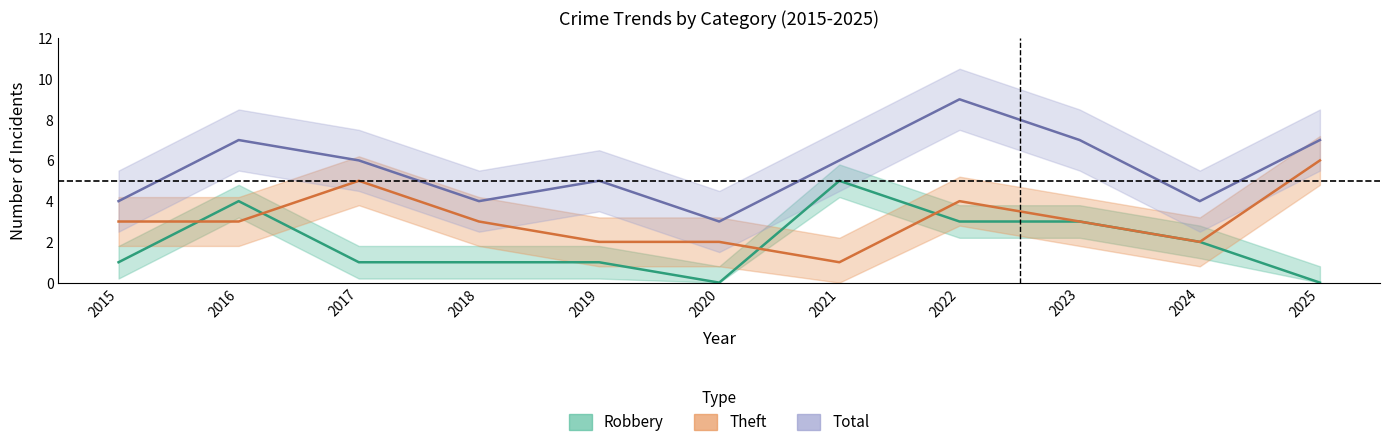

Is this an area chart (filled region under the line)?

No